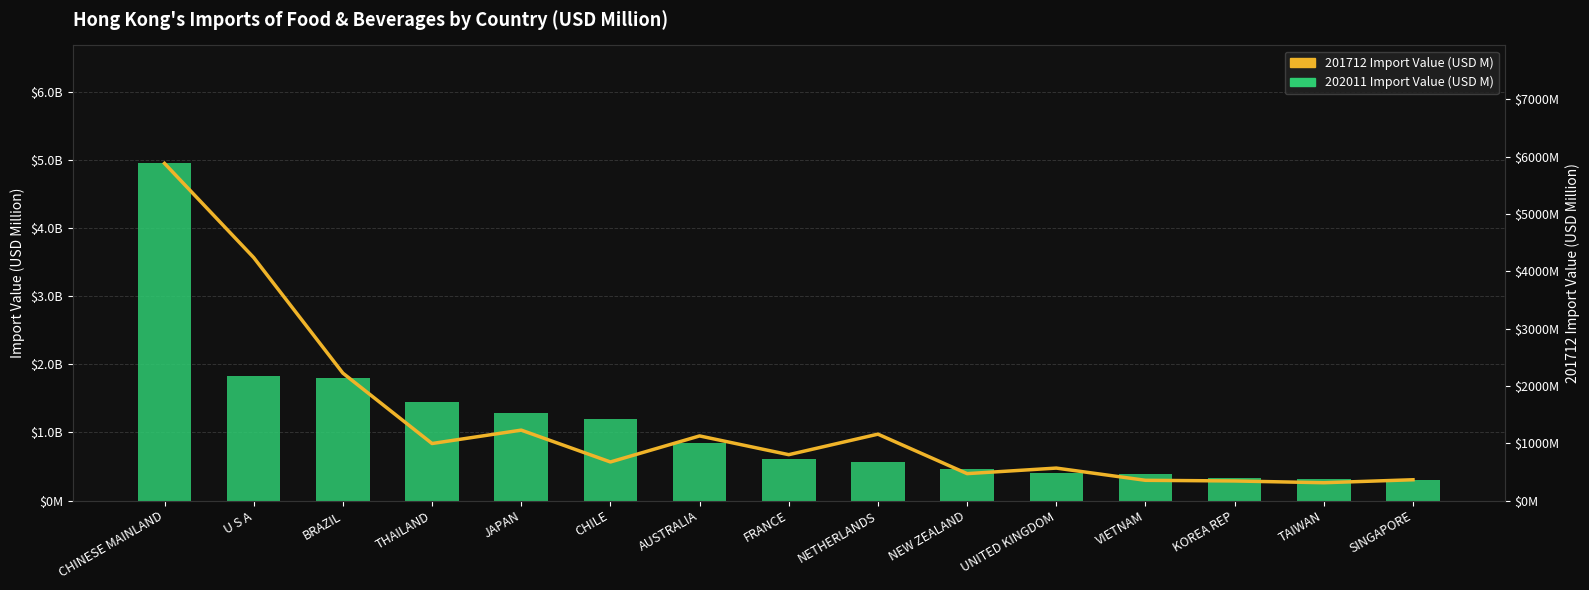

What is the spread (max minus min) of values at SINGAPORE?

58.7